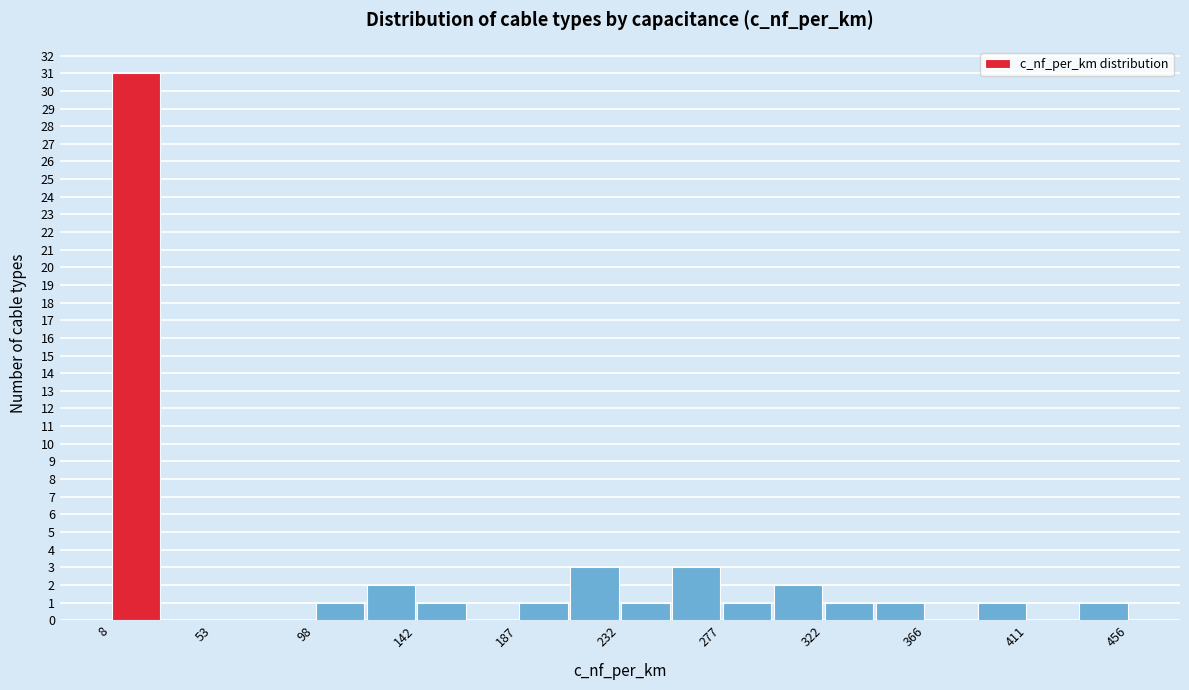

How tall is the bar that spans 100 to 120 on the x-axis? Neither the bar edges nor the heights are printed on the chart, so give them approximately, as read against the axes.

1